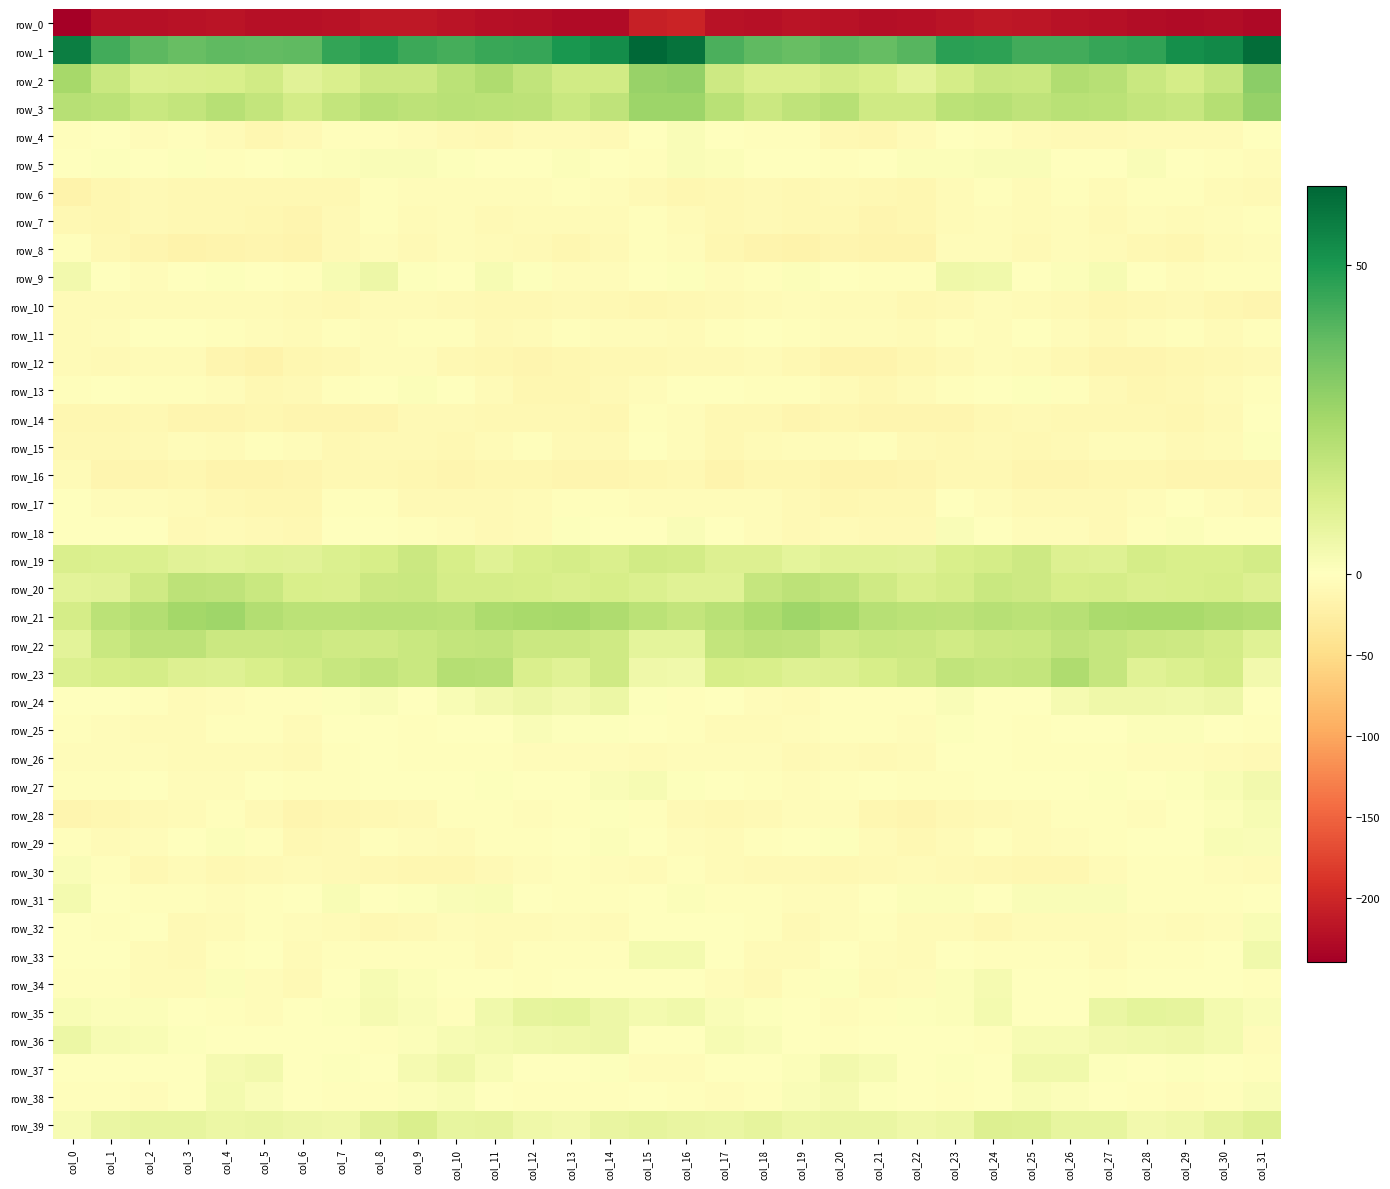

Where does the row_39 series first go above 6?

col_1